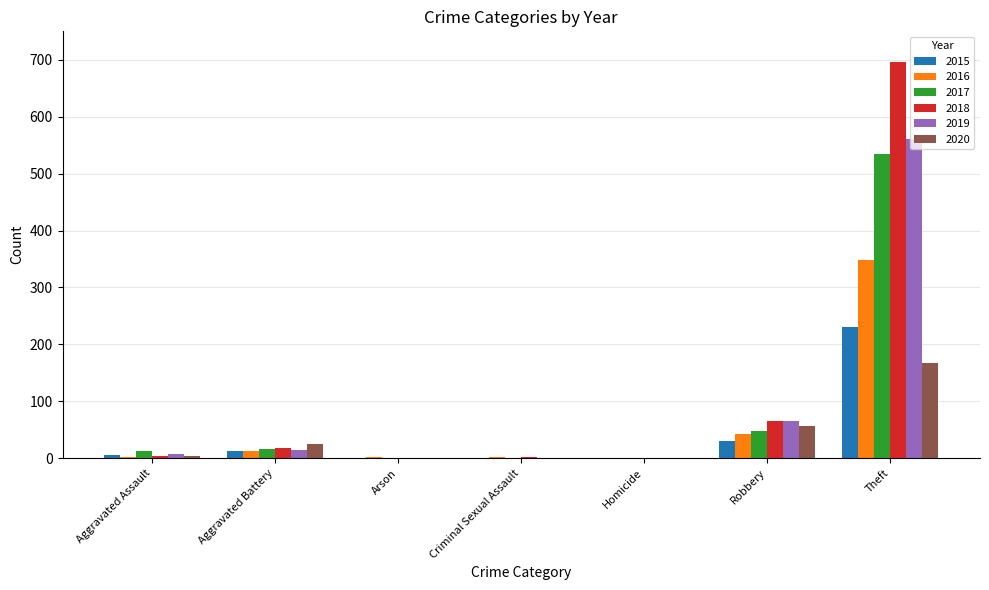

What is the maximum value shown in the chart?

696